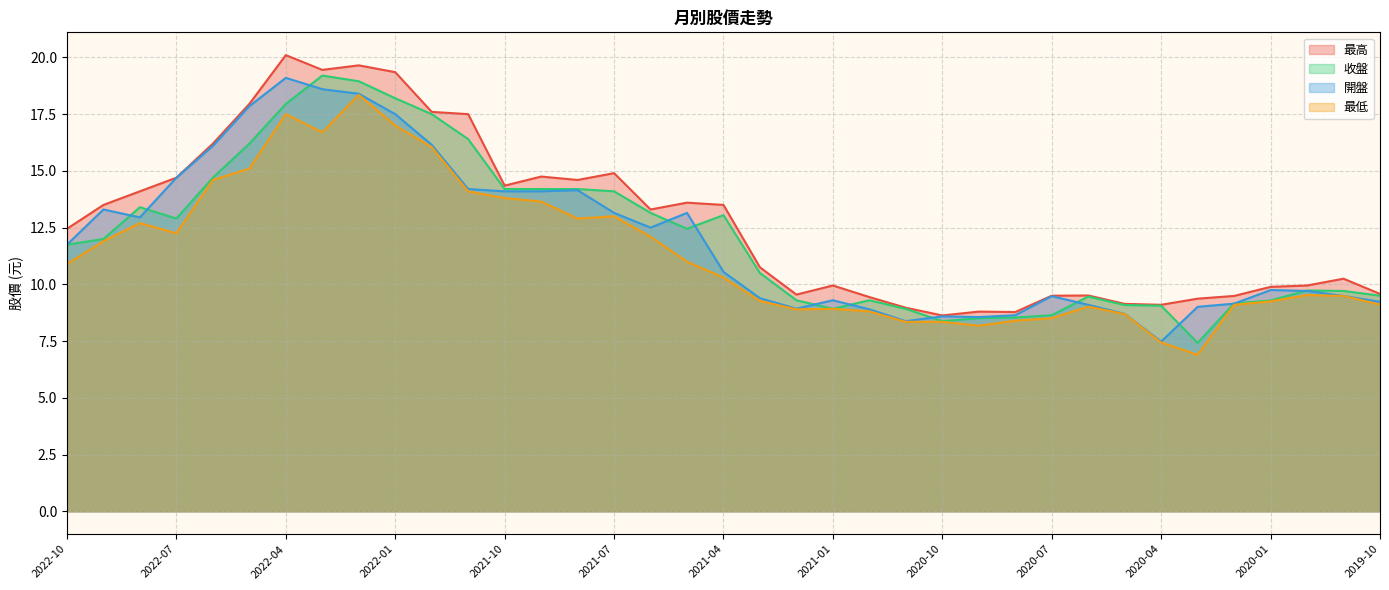

True or false: 開盤 has more than 0 points higher than both neighbors.

True